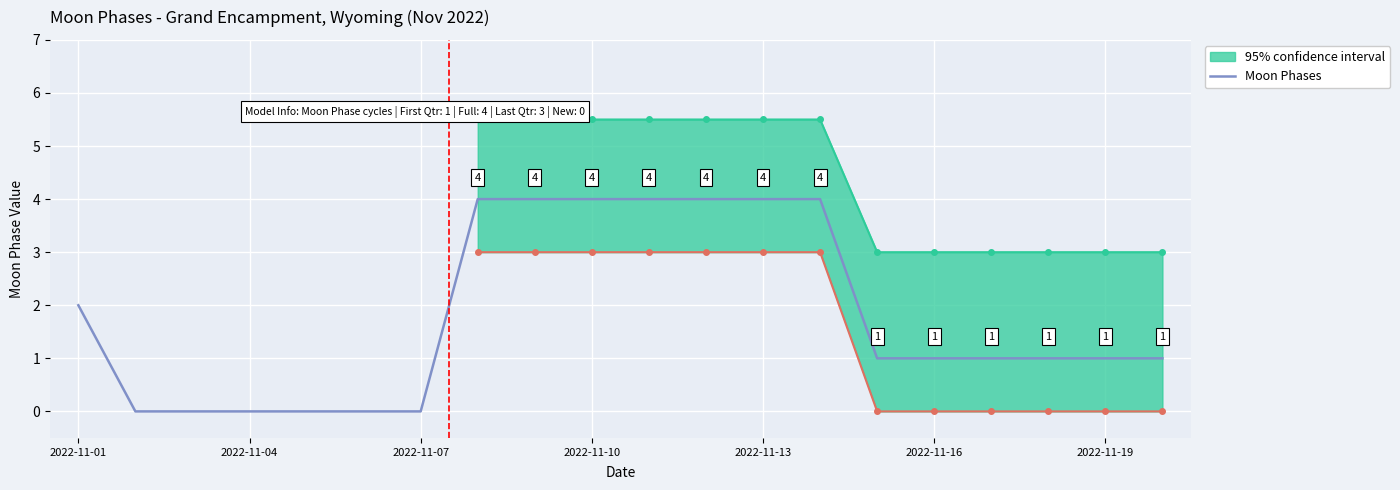

The Moon Phases series shows 4 at 2022-11-13. True or false?

True